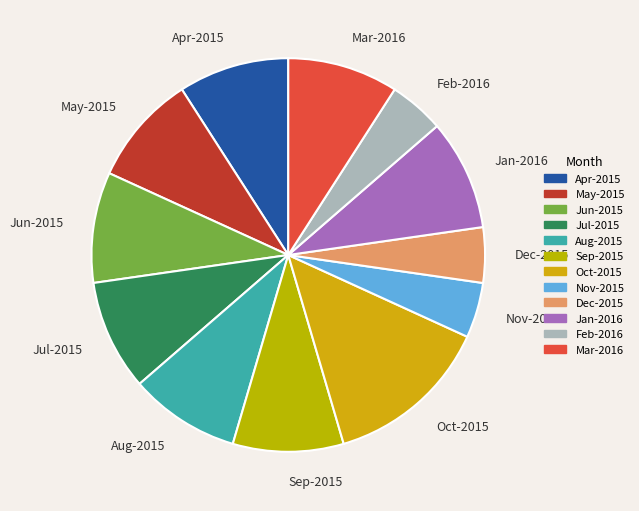

What is the largest slice in the pie chart?

Oct-2015